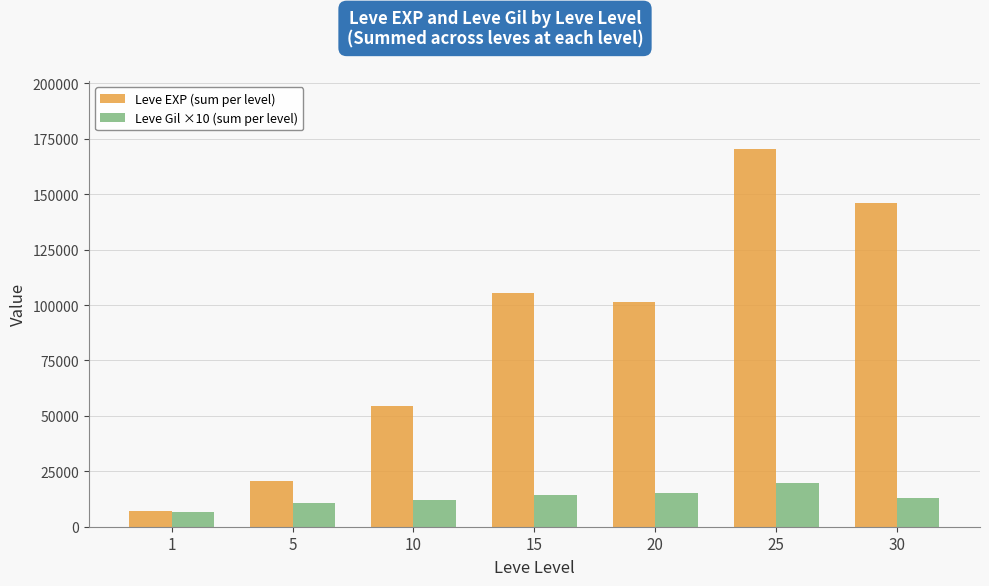

Which series has the largest range (max minus min)?

Leve EXP (sum per level)